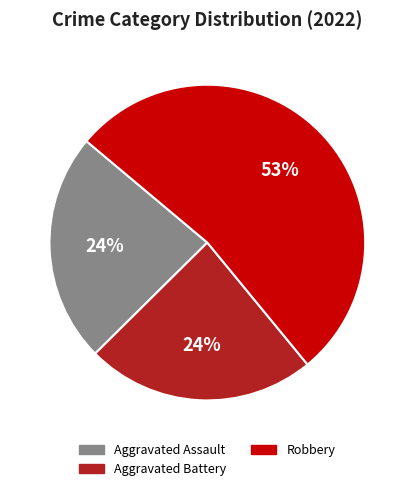

To the nearest percent, what is the average slice percentage?

33%